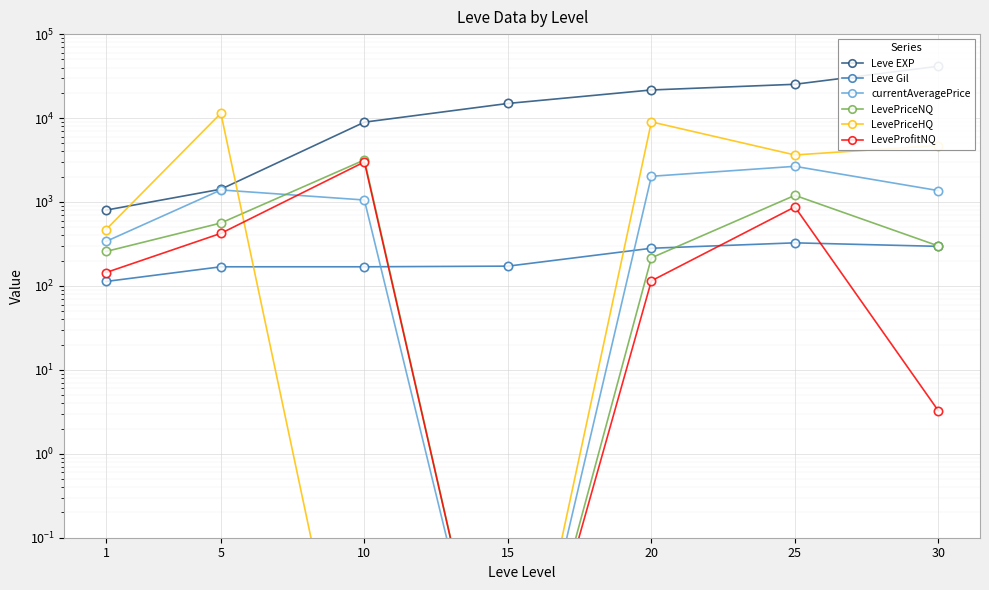

At which label does LevePriceNQ reach its peak?

10